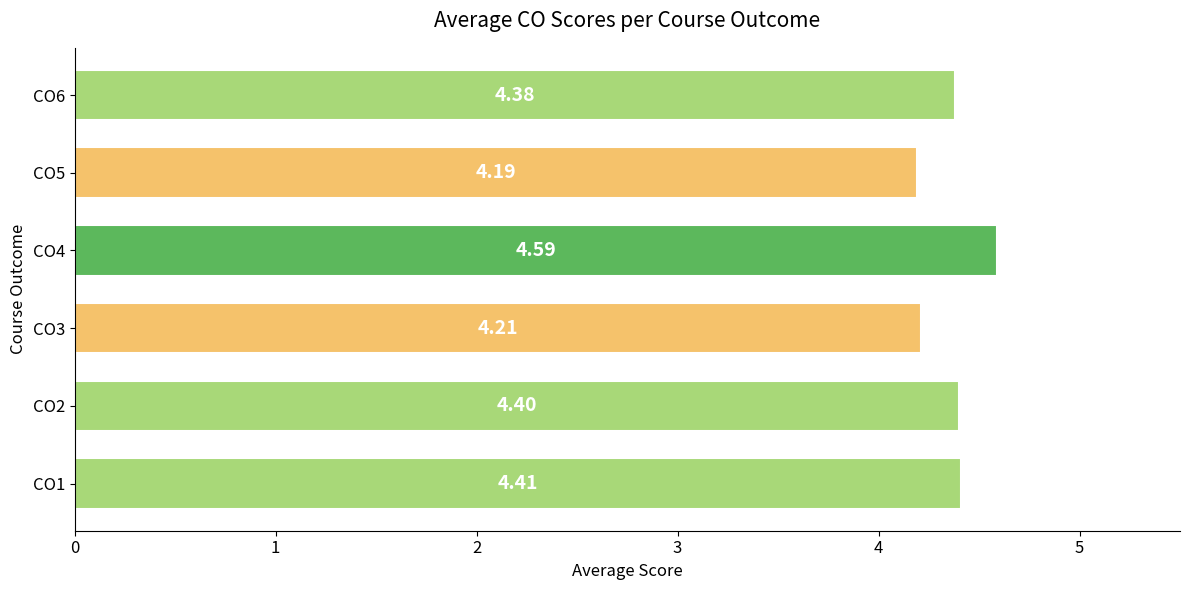

Is it true that CO4 equals 1.1 at CO5?

False